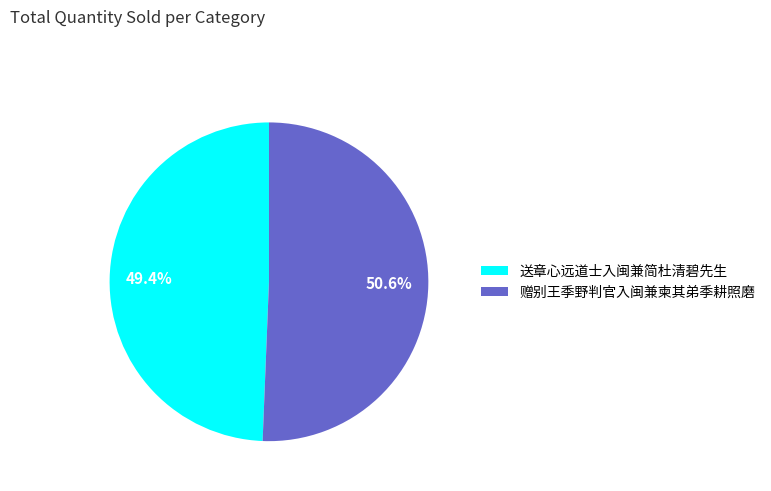

True or false: 赠别王季野判官入闽兼柬其弟季耕照磨 accounts for 51% of the total.

True